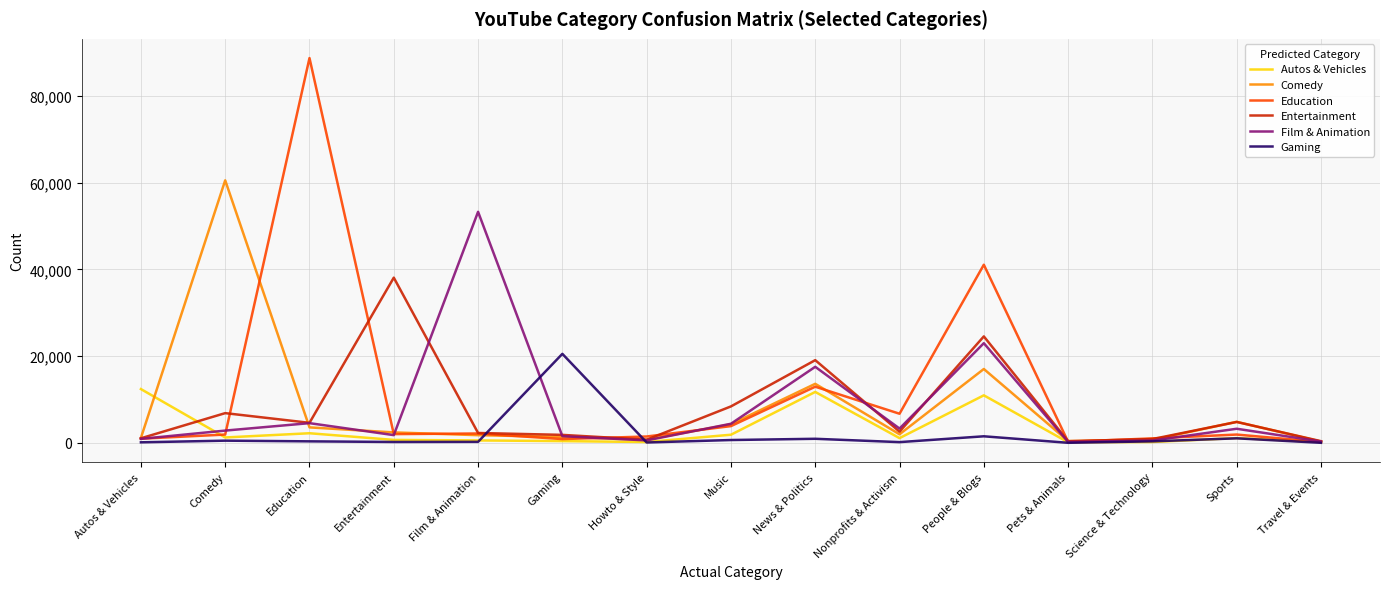

Is it true that Film & Animation equals 319 at Travel & Events?

True